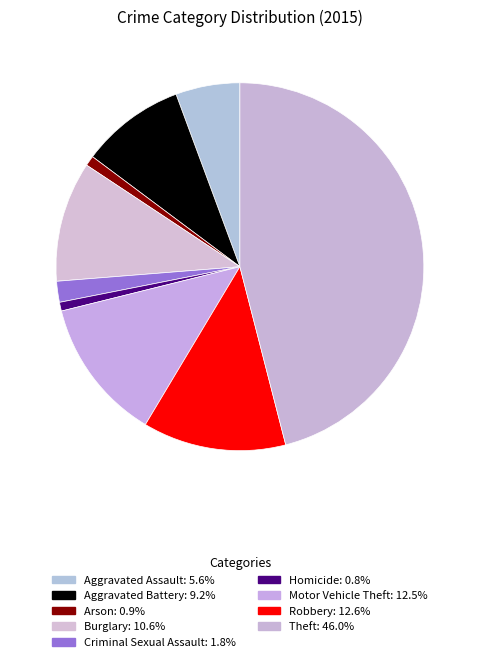

What is the total percentage of Motor Vehicle Theft and Aggravated Battery?

21.7%